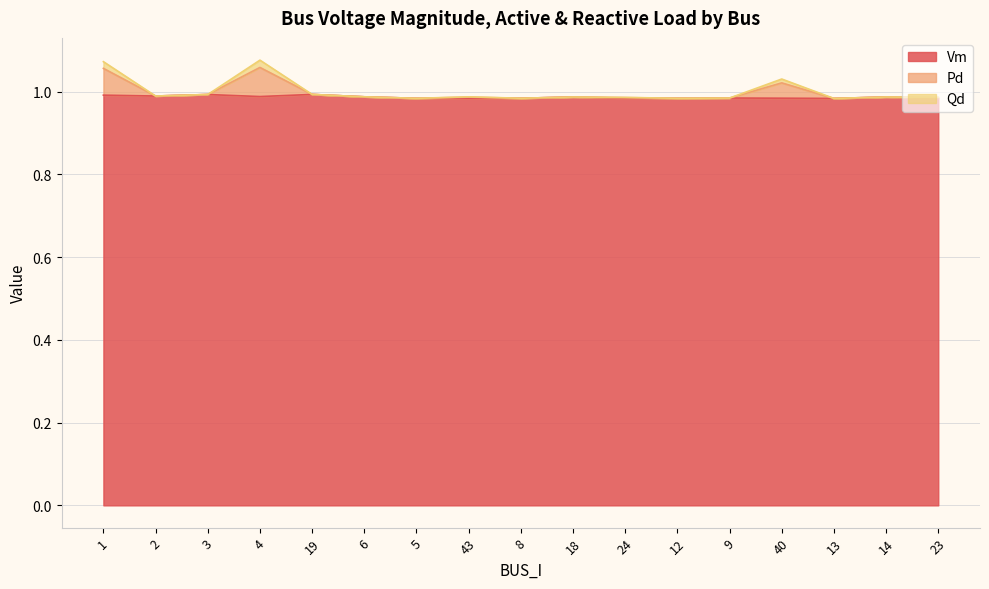

Which category has the highest value across all series?

4